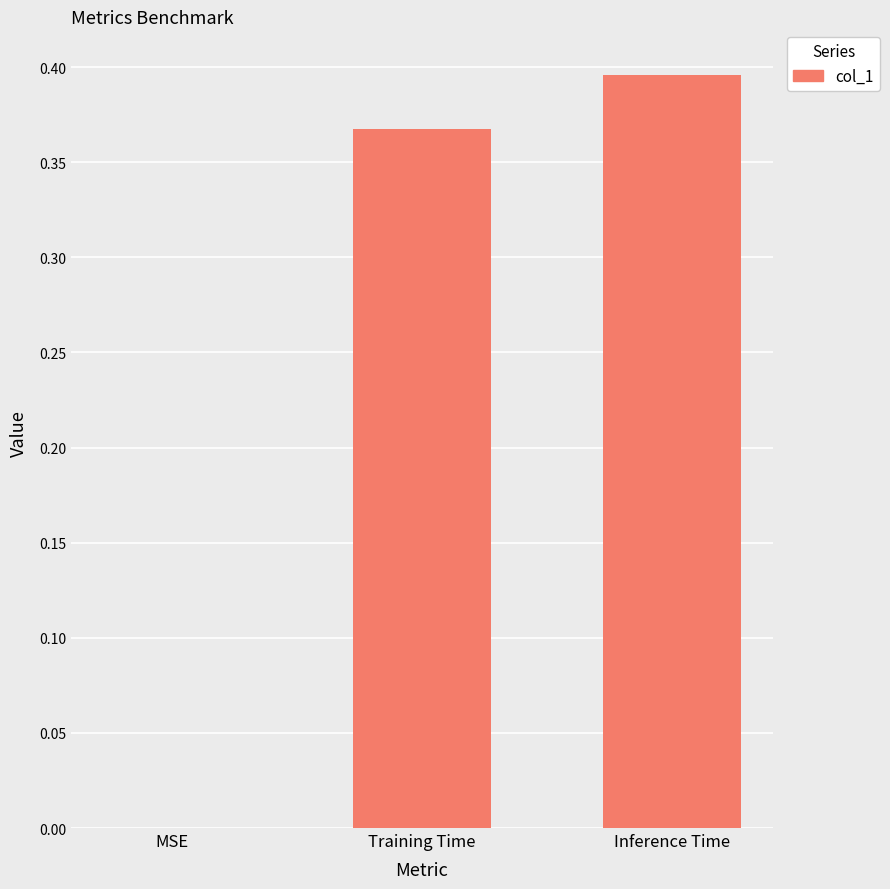

What is the sum of all values?

0.8